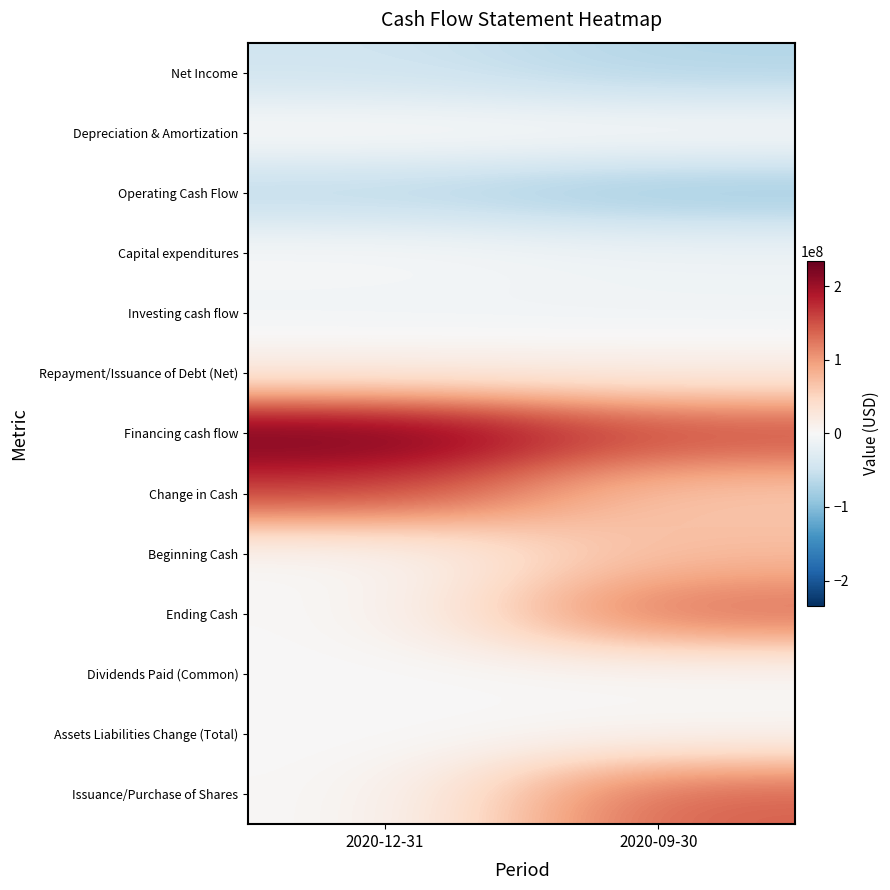

Reading left to right, list all the values displayed in this chart.

Net Income: 2020-12-31=-47029000	2020-09-30=-69023000
Depreciation & Amortization: 2020-12-31=5181000	2020-09-30=4028000
Operating Cash Flow: 2020-12-31=-64836000	2020-09-30=-86309000
Capital expenditures: 2020-12-31=0	2020-09-30=-9851000
Investing cash flow: 2020-12-31=-8938000	2020-09-30=-9851000
Repayment/Issuance of Debt (Net): 2020-12-31=17242000	2020-09-30=16644000
Financing cash flow: 2020-12-31=234758000	2020-09-30=157215000
Change in Cash: 2020-12-31=160984000	2020-09-30=61055000
Beginning Cash: 2020-12-31=0	2020-09-30=73754000
Ending Cash: 2020-12-31=0	2020-09-30=134809000
Dividends Paid (Common): 2020-12-31=0	2020-09-30=0
Assets Liabilities Change (Total): 2020-12-31=0	2020-09-30=3883000
Issuance/Purchase of Shares: 2020-12-31=0	2020-09-30=141551000